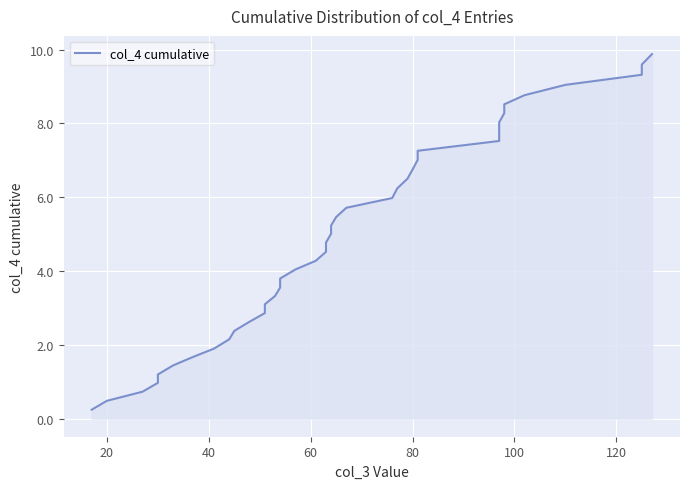

The chart shows a value of 0.1 at 0. True or false?

False